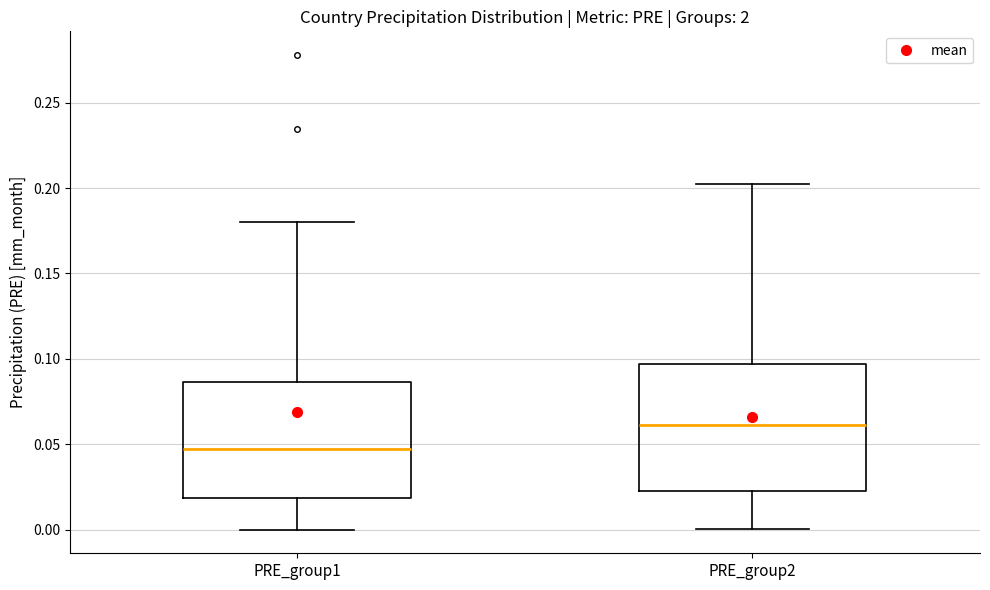

Which box has the highest median line?

PRE_group2